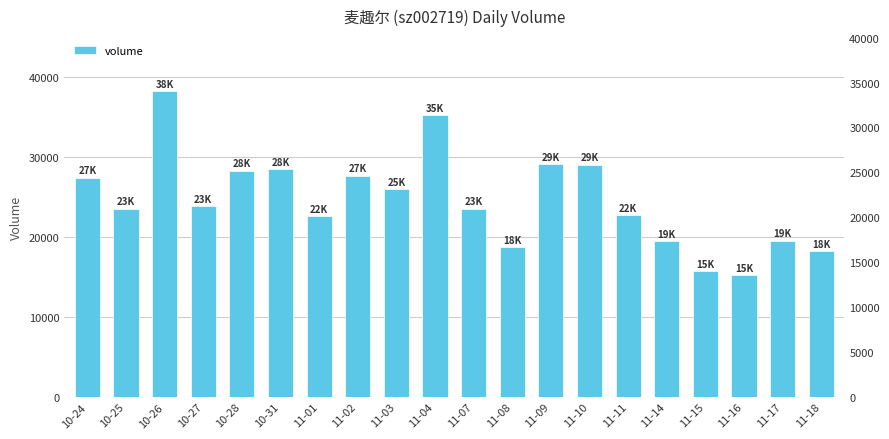

What is the value of the 4th bar from the left?

23832